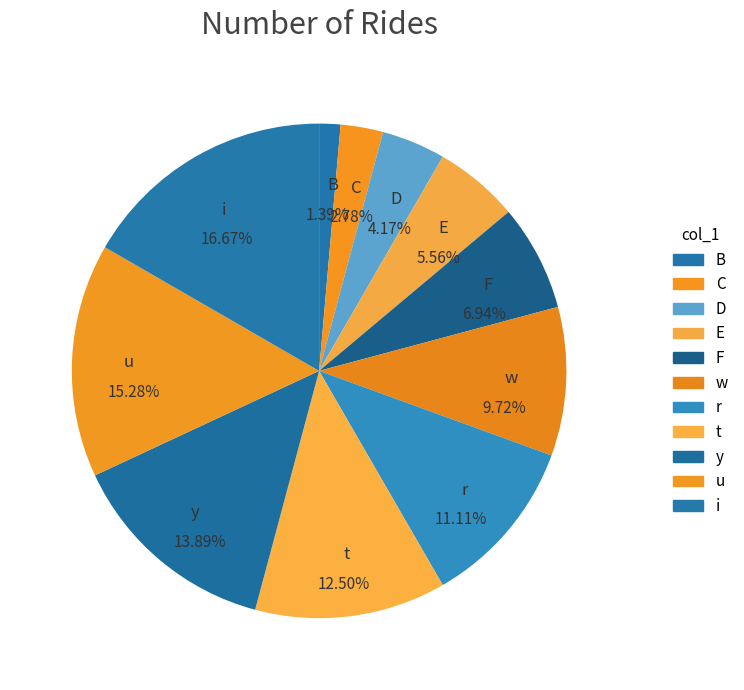

Which category has the smallest portion of the pie?

B